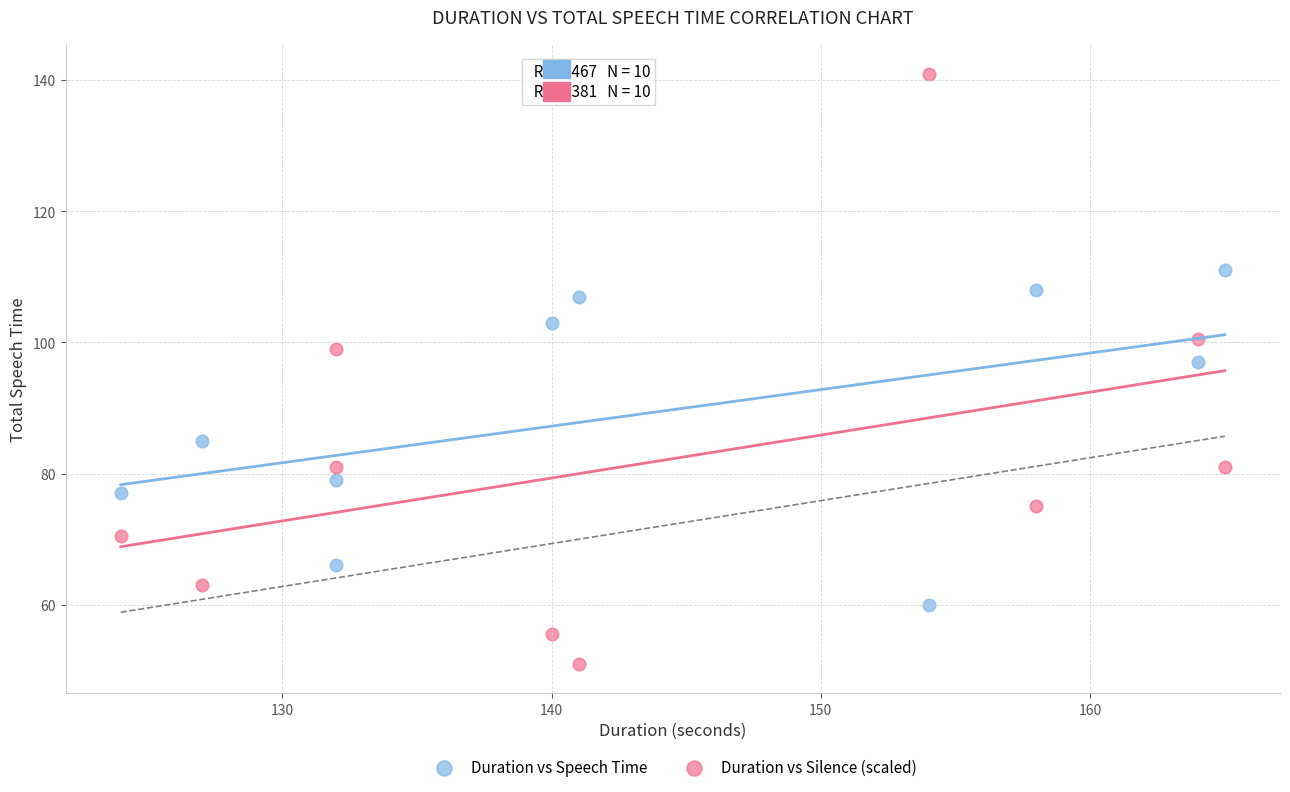

Which series reaches the minimum Y coordinate?

Duration vs Silence (scaled)